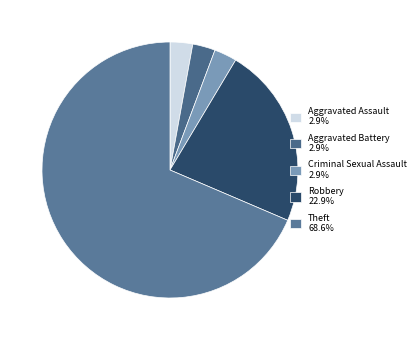

Between Robbery and Criminal Sexual Assault, which is larger?

Robbery